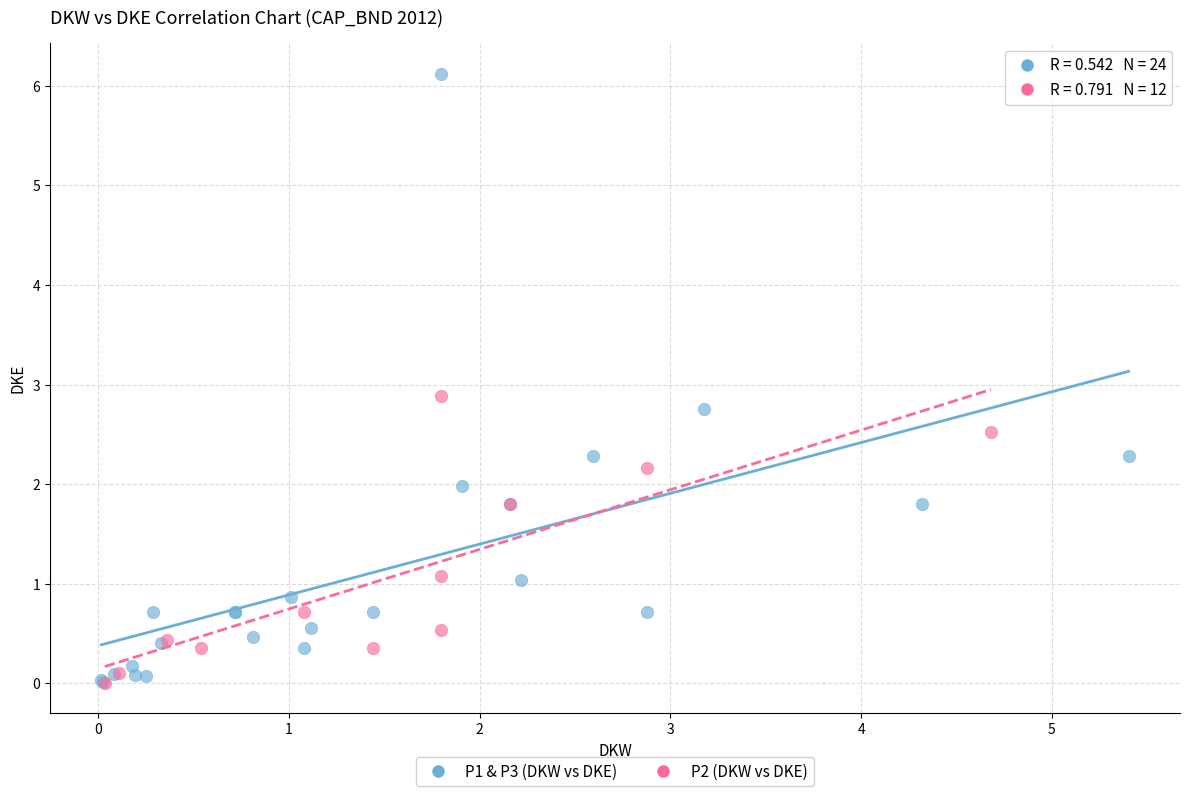

Which series contains the highest Y value?

P1 & P3 (DKW vs DKE)